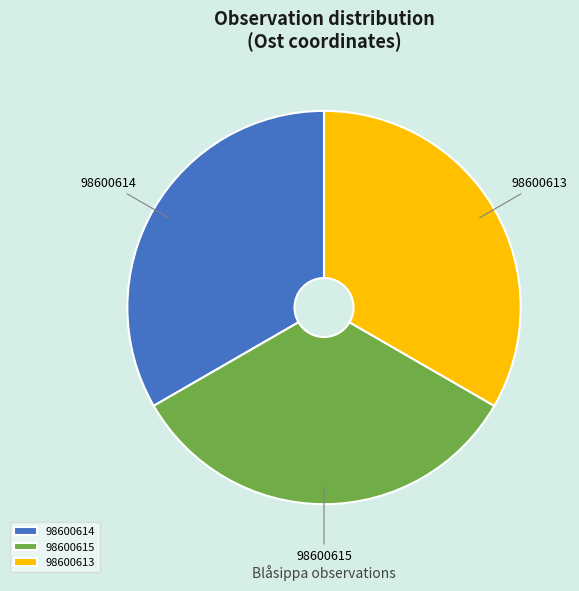

Approximately how many times larger is the value at 98600615 compared to 98600613?

1.0